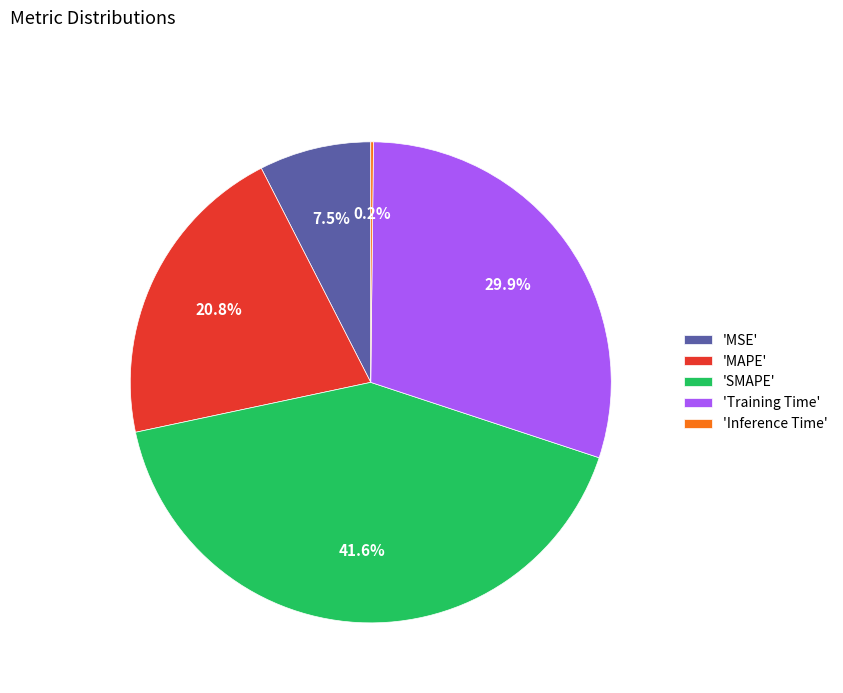

Approximately how many times larger is the value at 'MAPE' compared to 'Training Time'?

0.7